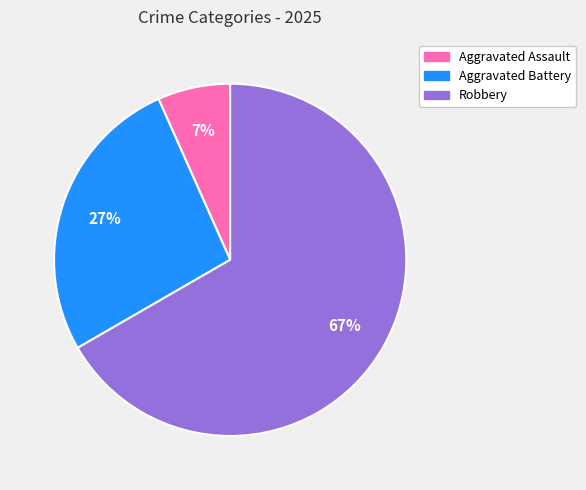

Between Robbery and Aggravated Battery, which is larger?

Robbery